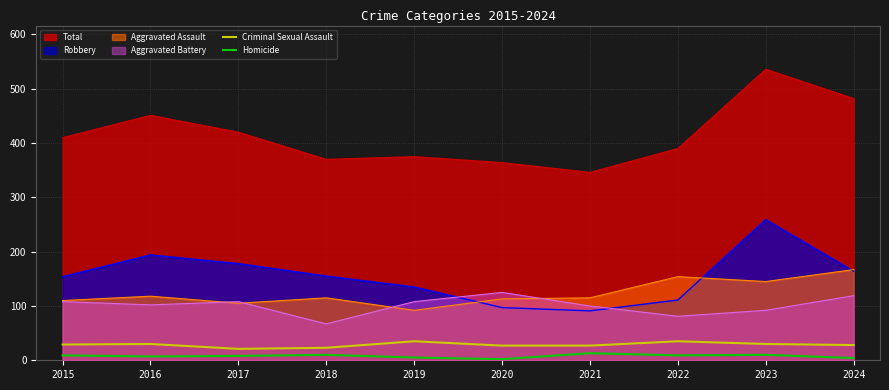

List the series in order of their peak value, highest first.

Total, Robbery, Aggravated Assault, Aggravated Battery, Criminal Sexual Assault, Homicide